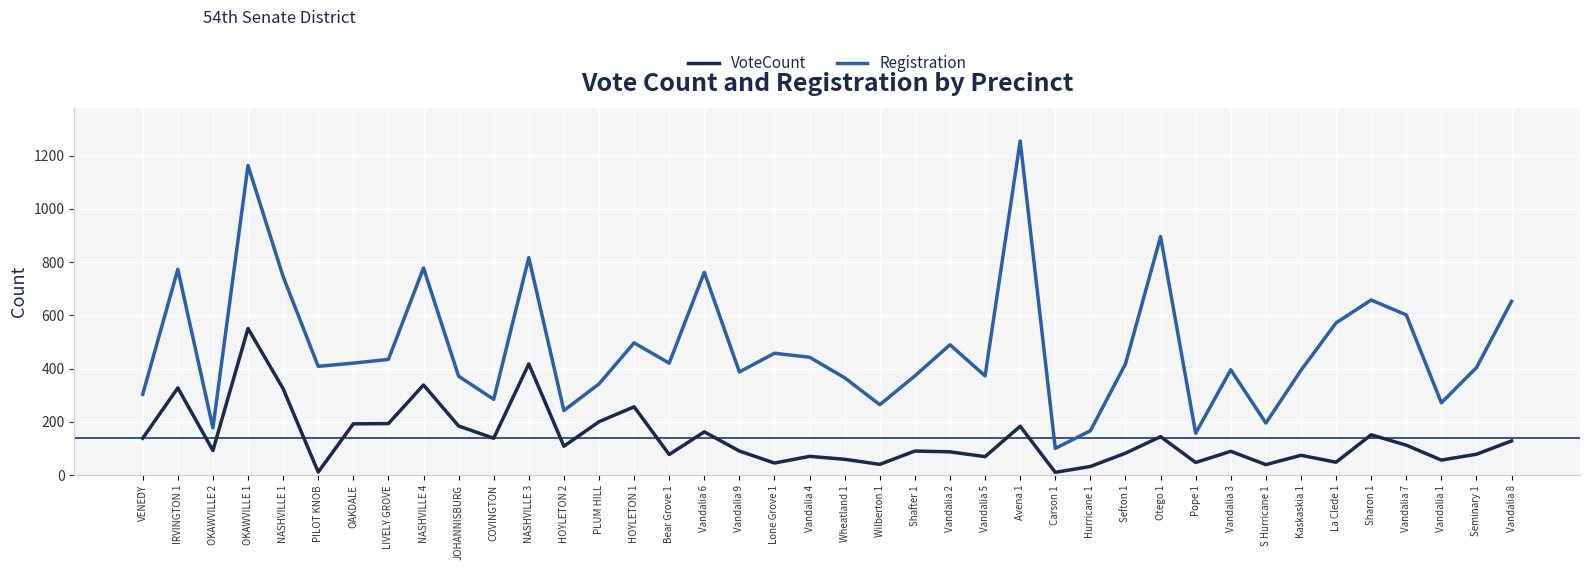

How many values in the VoteCount series are below 93?

20